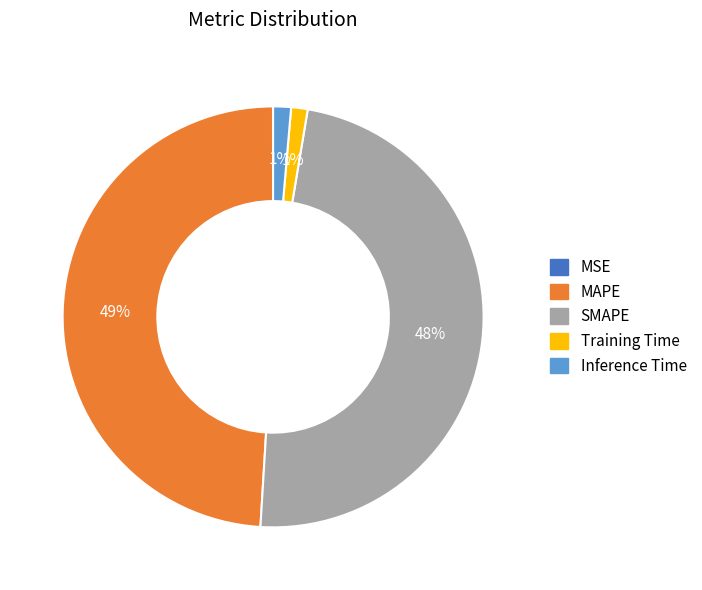

What is the largest slice in the pie chart?

MAPE